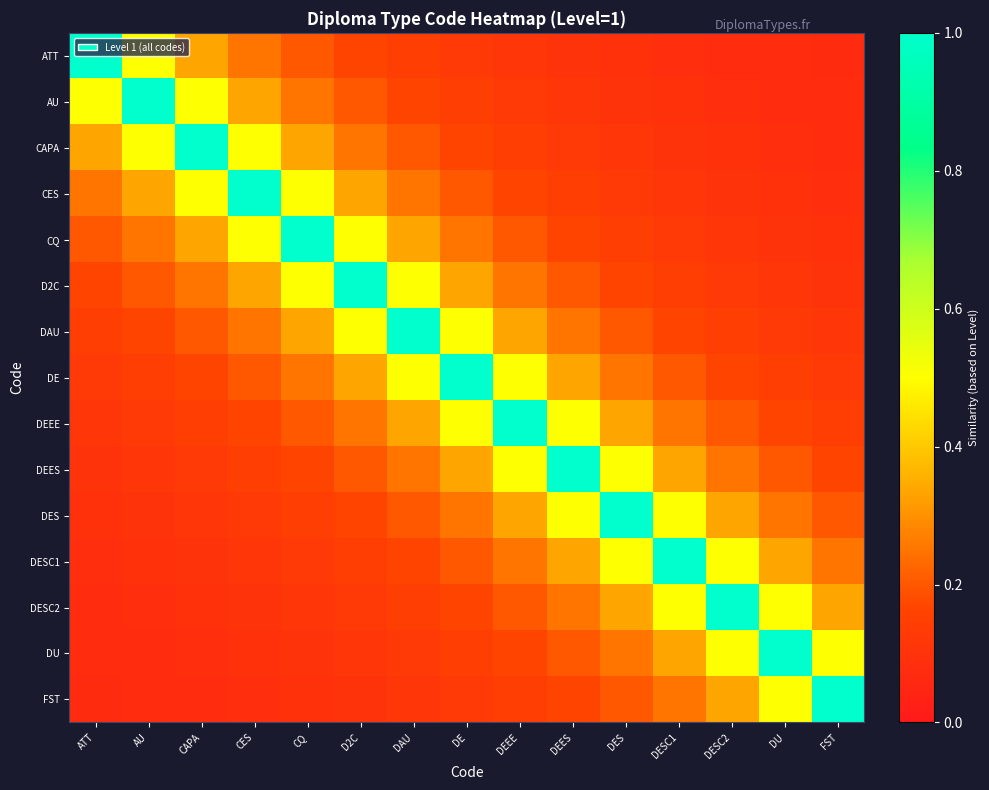

Reading left to right, extract all data points from this chart.

ATT: ATT=1.0	AU=0.5	CAPA=0.3	CES=0.2	CQ=0.2	D2C=0.2	DAU=0.1	DE=0.1	DEEE=0.1	DEES=0.1	DES=0.1	DESC1=0.1	DESC2=0.1	DU=0.1	FST=0.1
AU: ATT=0.5	AU=1.0	CAPA=0.5	CES=0.3	CQ=0.2	D2C=0.2	DAU=0.2	DE=0.1	DEEE=0.1	DEES=0.1	DES=0.1	DESC1=0.1	DESC2=0.1	DU=0.1	FST=0.1
CAPA: ATT=0.3	AU=0.5	CAPA=1.0	CES=0.5	CQ=0.3	D2C=0.2	DAU=0.2	DE=0.2	DEEE=0.1	DEES=0.1	DES=0.1	DESC1=0.1	DESC2=0.1	DU=0.1	FST=0.1
CES: ATT=0.2	AU=0.3	CAPA=0.5	CES=1.0	CQ=0.5	D2C=0.3	DAU=0.2	DE=0.2	DEEE=0.2	DEES=0.1	DES=0.1	DESC1=0.1	DESC2=0.1	DU=0.1	FST=0.1
CQ: ATT=0.2	AU=0.2	CAPA=0.3	CES=0.5	CQ=1.0	D2C=0.5	DAU=0.3	DE=0.2	DEEE=0.2	DEES=0.2	DES=0.1	DESC1=0.1	DESC2=0.1	DU=0.1	FST=0.1
D2C: ATT=0.2	AU=0.2	CAPA=0.2	CES=0.3	CQ=0.5	D2C=1.0	DAU=0.5	DE=0.3	DEEE=0.2	DEES=0.2	DES=0.2	DESC1=0.1	DESC2=0.1	DU=0.1	FST=0.1
DAU: ATT=0.1	AU=0.2	CAPA=0.2	CES=0.2	CQ=0.3	D2C=0.5	DAU=1.0	DE=0.5	DEEE=0.3	DEES=0.2	DES=0.2	DESC1=0.2	DESC2=0.1	DU=0.1	FST=0.1
DE: ATT=0.1	AU=0.1	CAPA=0.2	CES=0.2	CQ=0.2	D2C=0.3	DAU=0.5	DE=1.0	DEEE=0.5	DEES=0.3	DES=0.2	DESC1=0.2	DESC2=0.2	DU=0.1	FST=0.1
DEEE: ATT=0.1	AU=0.1	CAPA=0.1	CES=0.2	CQ=0.2	D2C=0.2	DAU=0.3	DE=0.5	DEEE=1.0	DEES=0.5	DES=0.3	DESC1=0.2	DESC2=0.2	DU=0.2	FST=0.1
DEES: ATT=0.1	AU=0.1	CAPA=0.1	CES=0.1	CQ=0.2	D2C=0.2	DAU=0.2	DE=0.3	DEEE=0.5	DEES=1.0	DES=0.5	DESC1=0.3	DESC2=0.2	DU=0.2	FST=0.2
DES: ATT=0.1	AU=0.1	CAPA=0.1	CES=0.1	CQ=0.1	D2C=0.2	DAU=0.2	DE=0.2	DEEE=0.3	DEES=0.5	DES=1.0	DESC1=0.5	DESC2=0.3	DU=0.2	FST=0.2
DESC1: ATT=0.1	AU=0.1	CAPA=0.1	CES=0.1	CQ=0.1	D2C=0.1	DAU=0.2	DE=0.2	DEEE=0.2	DEES=0.3	DES=0.5	DESC1=1.0	DESC2=0.5	DU=0.3	FST=0.2
DESC2: ATT=0.1	AU=0.1	CAPA=0.1	CES=0.1	CQ=0.1	D2C=0.1	DAU=0.1	DE=0.2	DEEE=0.2	DEES=0.2	DES=0.3	DESC1=0.5	DESC2=1.0	DU=0.5	FST=0.3
DU: ATT=0.1	AU=0.1	CAPA=0.1	CES=0.1	CQ=0.1	D2C=0.1	DAU=0.1	DE=0.1	DEEE=0.2	DEES=0.2	DES=0.2	DESC1=0.3	DESC2=0.5	DU=1.0	FST=0.5
FST: ATT=0.1	AU=0.1	CAPA=0.1	CES=0.1	CQ=0.1	D2C=0.1	DAU=0.1	DE=0.1	DEEE=0.1	DEES=0.2	DES=0.2	DESC1=0.2	DESC2=0.3	DU=0.5	FST=1.0